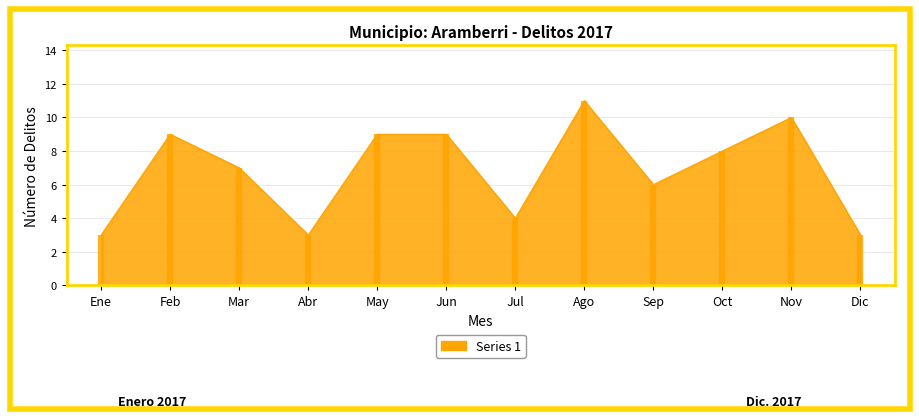

Reading left to right, transcribe all the data shown in this chart.

Ene=3	Feb=9	Mar=7	Abr=3	May=9	Jun=9	Jul=4	Ago=11	Sep=6	Oct=8	Nov=10	Dic=3